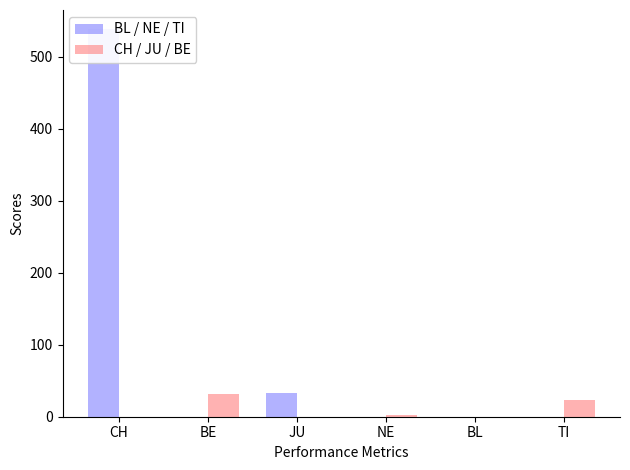

How many bars are there in each group?

2